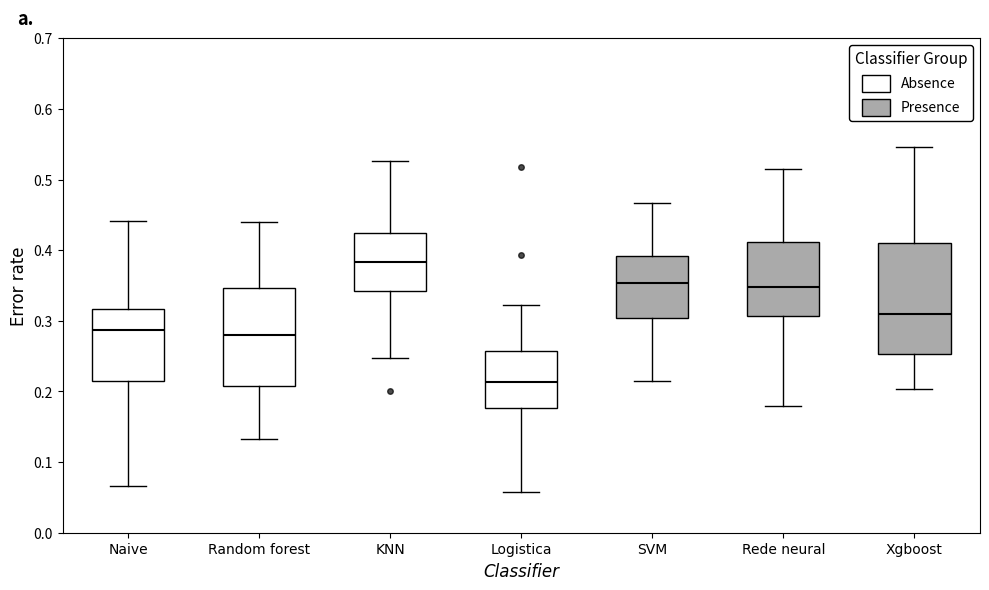

Where does the upper whisker of the box for Rede neural end on the y-axis? The values are not printed on the chart, so give them approximately, as read against the axis.

0.51